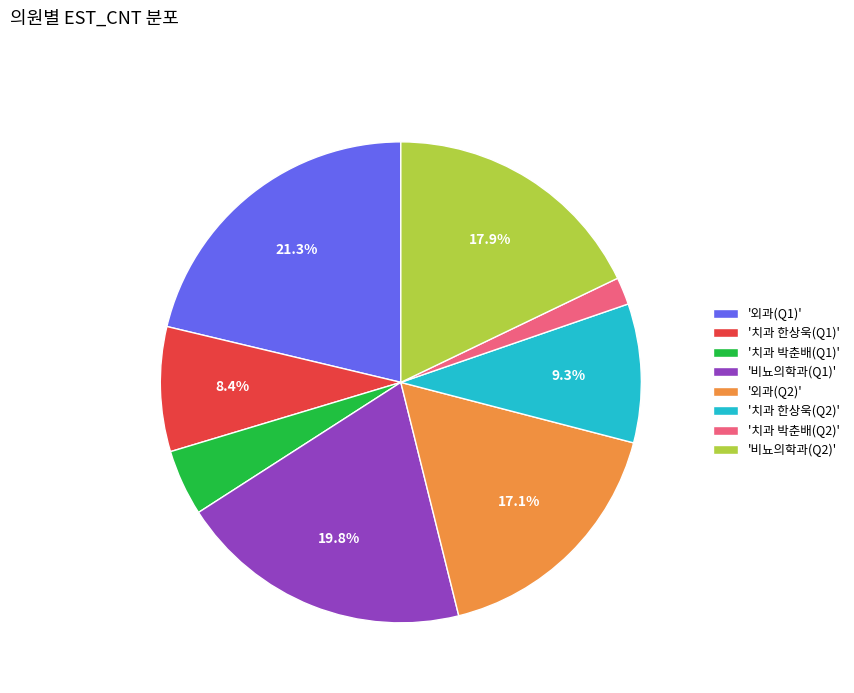

How many slices are in this pie chart?

8